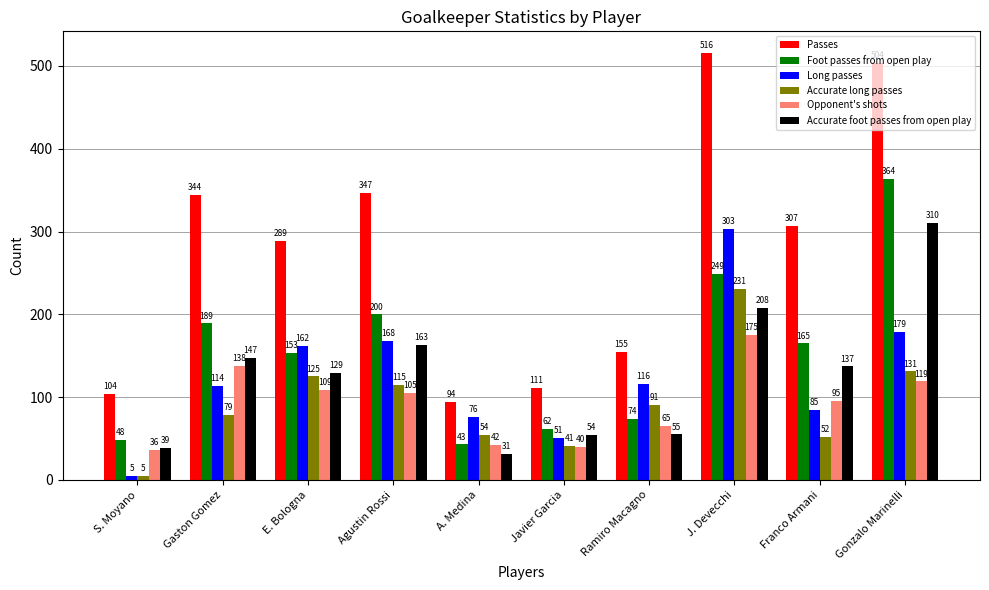

What is the difference between the maximum and minimum values in the Long passes series?

298